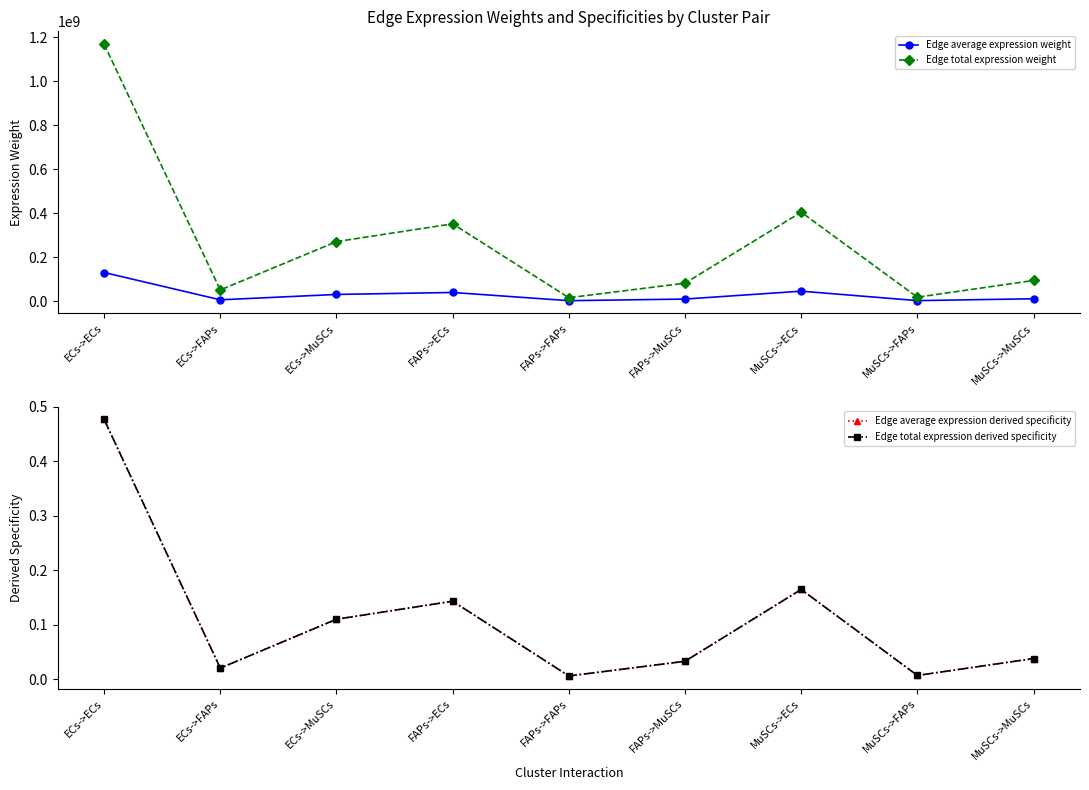

The Edge total expression derived specificity series shows 0.2 at ECs->ECs. True or false?

False